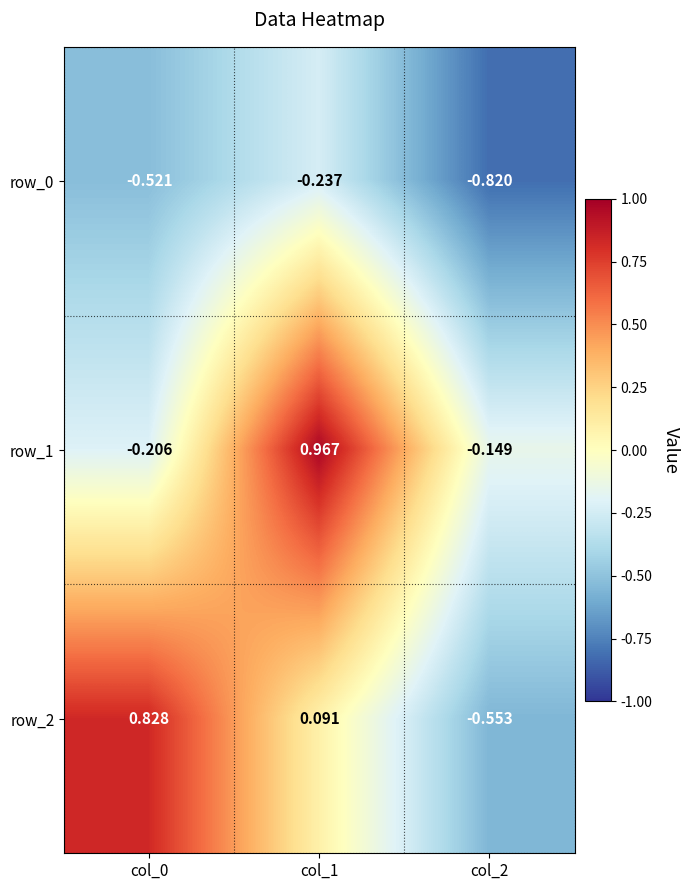

Is the value of row_0 at col_1 greater than the value of row_2 at col_1?

No